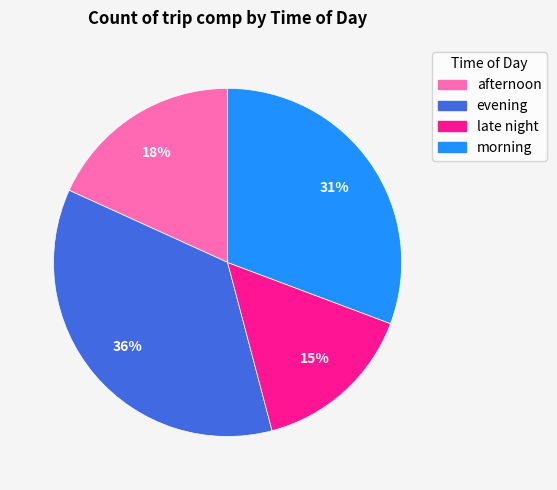

True or false: late night accounts for 26% of the total.

False